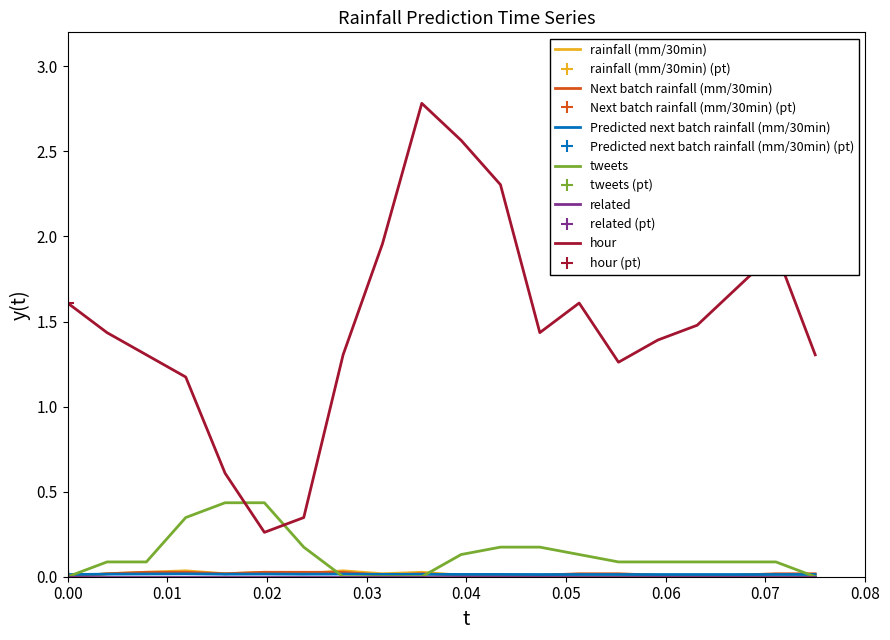

The value of hour at 0.04 is 0.4. True or false?

False